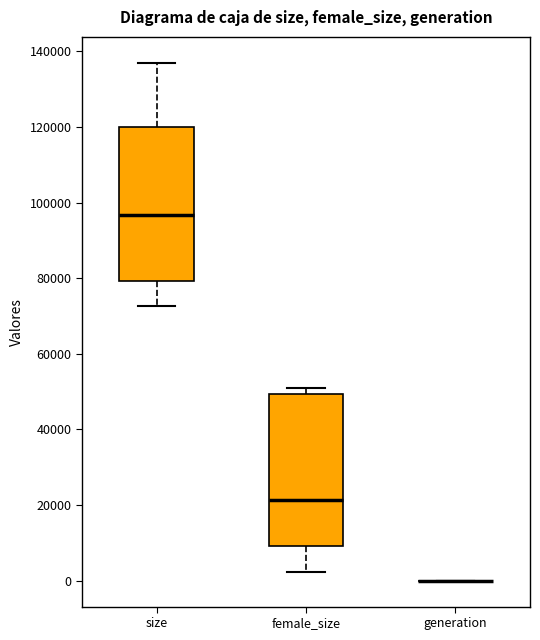

Reading left to right, transcribe this box plot: for each box, give where its median line is, the range the box spans, and where its two whiskers end, as read against the y-axis. The values are not printed on the chart, so give them approximately, as read against the axis.

size: median 96000, box 80000 to 120000, whiskers 72000 to 136000
female_size: median 22000, box 10000 to 50000, whiskers 2000 to 50000 (just above the box's upper edge)
generation: box collapsed to a line at 0, whiskers 0 to 0